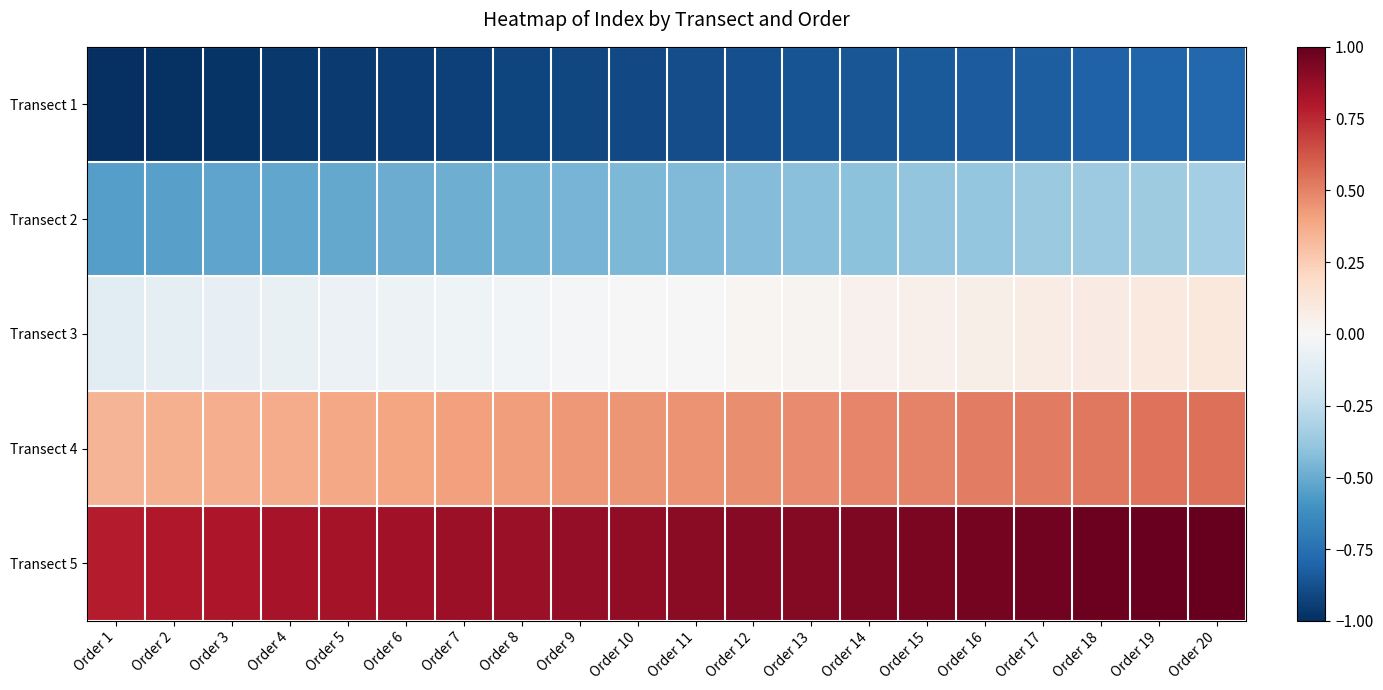

Reading left to right, transcribe all the data shown in this chart.

Transect 1: Order 1=-1.0	Order 2=-1.0	Order 3=-1.0	Order 4=-1.0	Order 5=-1.0	Order 6=-0.9	Order 7=-0.9	Order 8=-0.9	Order 9=-0.9	Order 10=-0.9	Order 11=-0.9	Order 12=-0.9	Order 13=-0.9	Order 14=-0.9	Order 15=-0.8	Order 16=-0.8	Order 17=-0.8	Order 18=-0.8	Order 19=-0.8	Order 20=-0.8
Transect 2: Order 1=-0.6	Order 2=-0.5	Order 3=-0.5	Order 4=-0.5	Order 5=-0.5	Order 6=-0.5	Order 7=-0.5	Order 8=-0.5	Order 9=-0.5	Order 10=-0.5	Order 11=-0.4	Order 12=-0.4	Order 13=-0.4	Order 14=-0.4	Order 15=-0.4	Order 16=-0.4	Order 17=-0.4	Order 18=-0.4	Order 19=-0.4	Order 20=-0.3
Transect 3: Order 1=-0.1	Order 2=-0.1	Order 3=-0.1	Order 4=-0.1	Order 5=-0.1	Order 6=-0.1	Order 7=-0.0	Order 8=-0.0	Order 9=-0.0	Order 10=-0.0	Order 11=0.0	Order 12=0.0	Order 13=0.0	Order 14=0.0	Order 15=0.1	Order 16=0.1	Order 17=0.1	Order 18=0.1	Order 19=0.1	Order 20=0.1
Transect 4: Order 1=0.3	Order 2=0.4	Order 3=0.4	Order 4=0.4	Order 5=0.4	Order 6=0.4	Order 7=0.4	Order 8=0.4	Order 9=0.4	Order 10=0.4	Order 11=0.5	Order 12=0.5	Order 13=0.5	Order 14=0.5	Order 15=0.5	Order 16=0.5	Order 17=0.5	Order 18=0.5	Order 19=0.5	Order 20=0.6
Transect 5: Order 1=0.8	Order 2=0.8	Order 3=0.8	Order 4=0.8	Order 5=0.8	Order 6=0.8	Order 7=0.9	Order 8=0.9	Order 9=0.9	Order 10=0.9	Order 11=0.9	Order 12=0.9	Order 13=0.9	Order 14=0.9	Order 15=0.9	Order 16=1.0	Order 17=1.0	Order 18=1.0	Order 19=1.0	Order 20=1.0